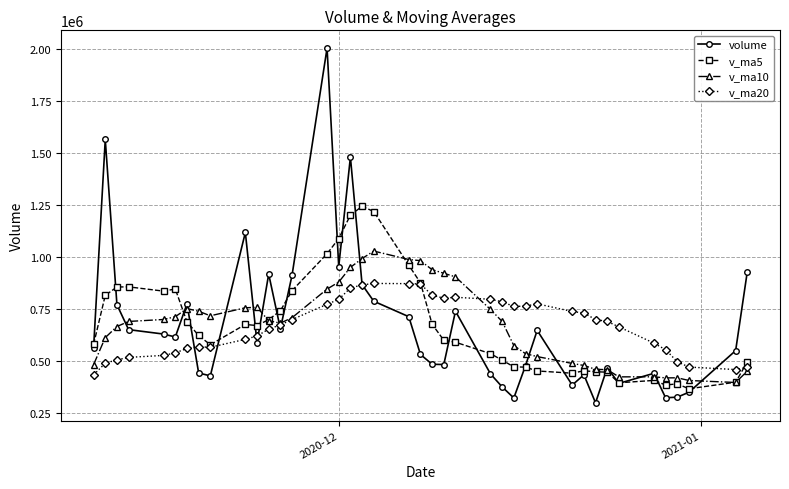

Rank the series by their maximum value, from highest to lowest.

volume, v_ma5, v_ma10, v_ma20